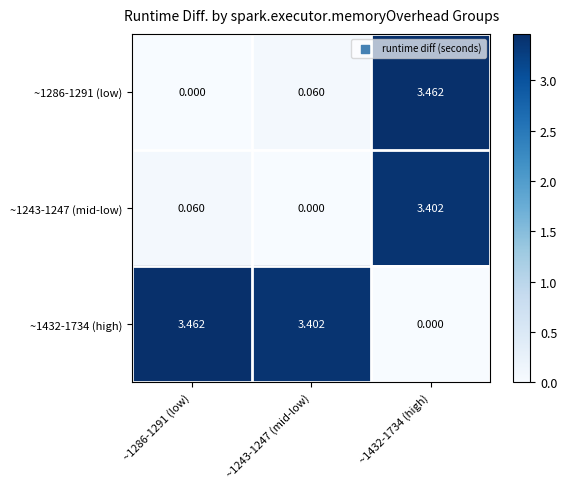

Is the value of ~1243-1247 (mid-low) at ~1432-1734 (high) greater than the value of ~1286-1291 (low) at ~1243-1247 (mid-low)?

Yes